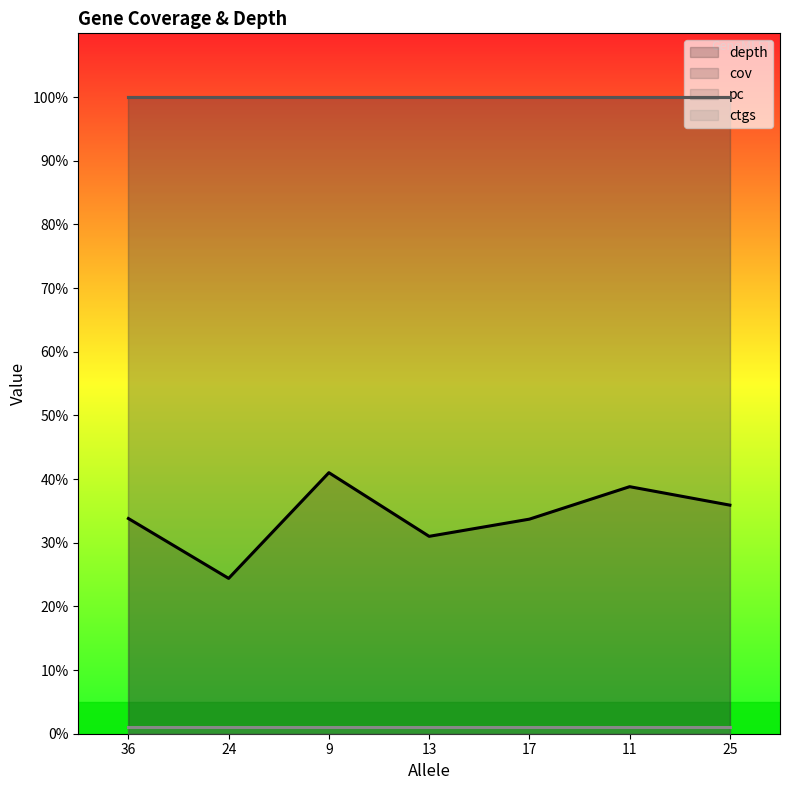

How many interior local valleys does the depth series have?

2